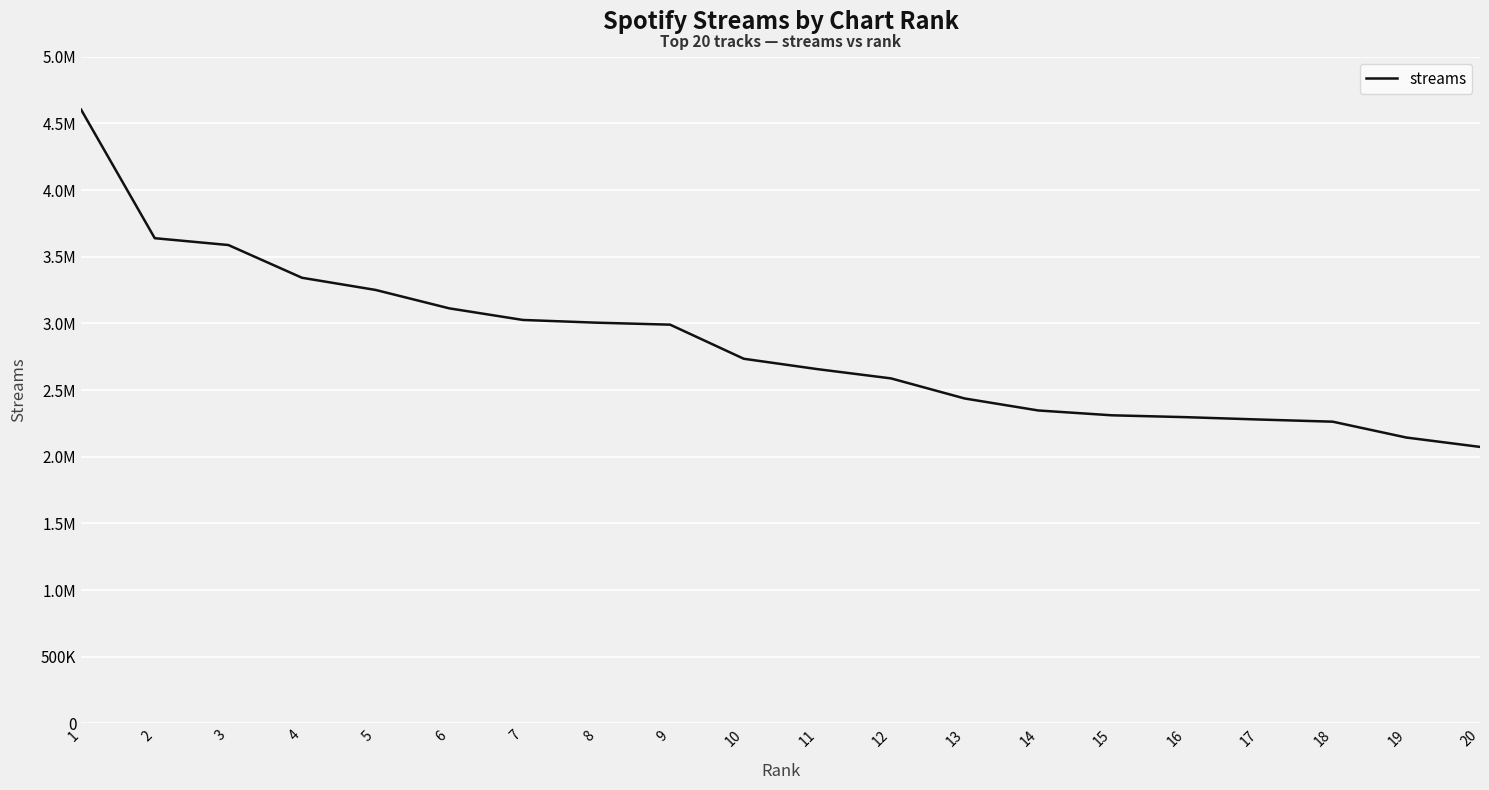

What is the change in value from 2 to 11?

-982051